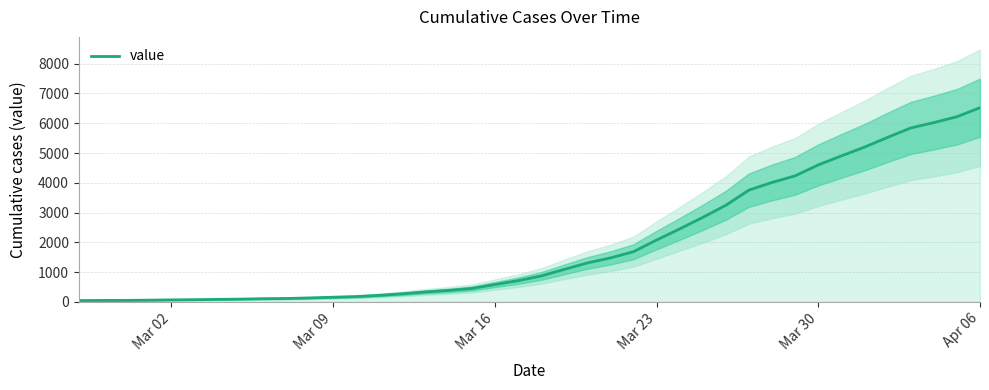

What is the sum of all values?

77929